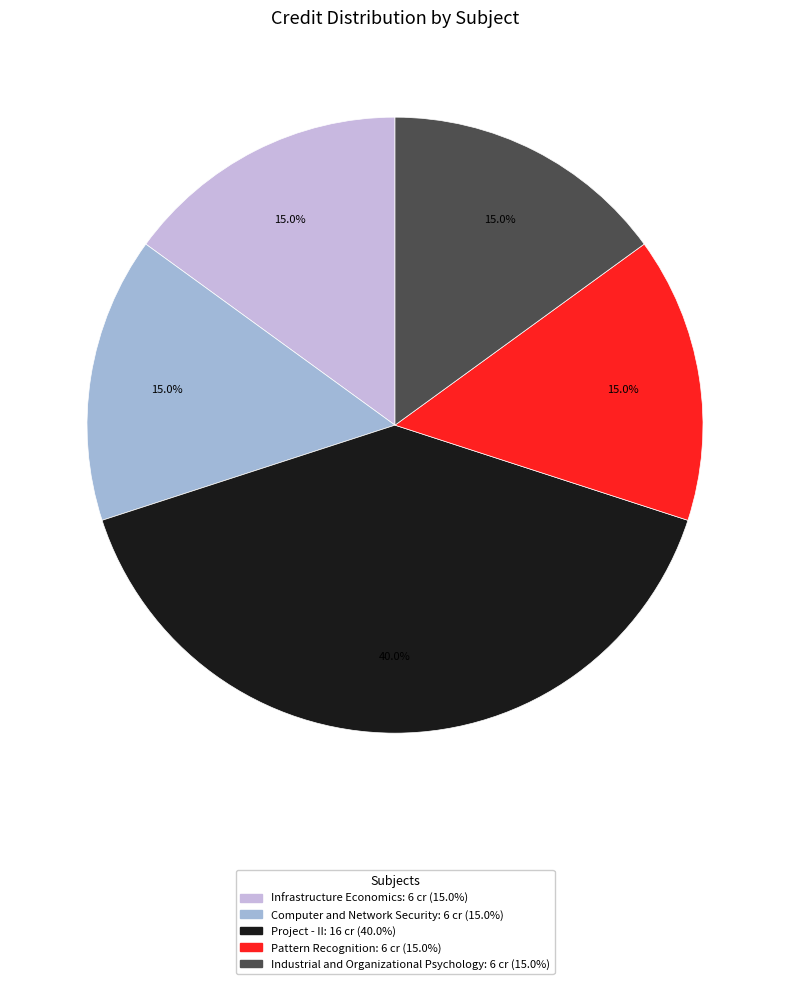

What is the ratio of the value at Project - II to the value at Pattern Recognition?

2.7